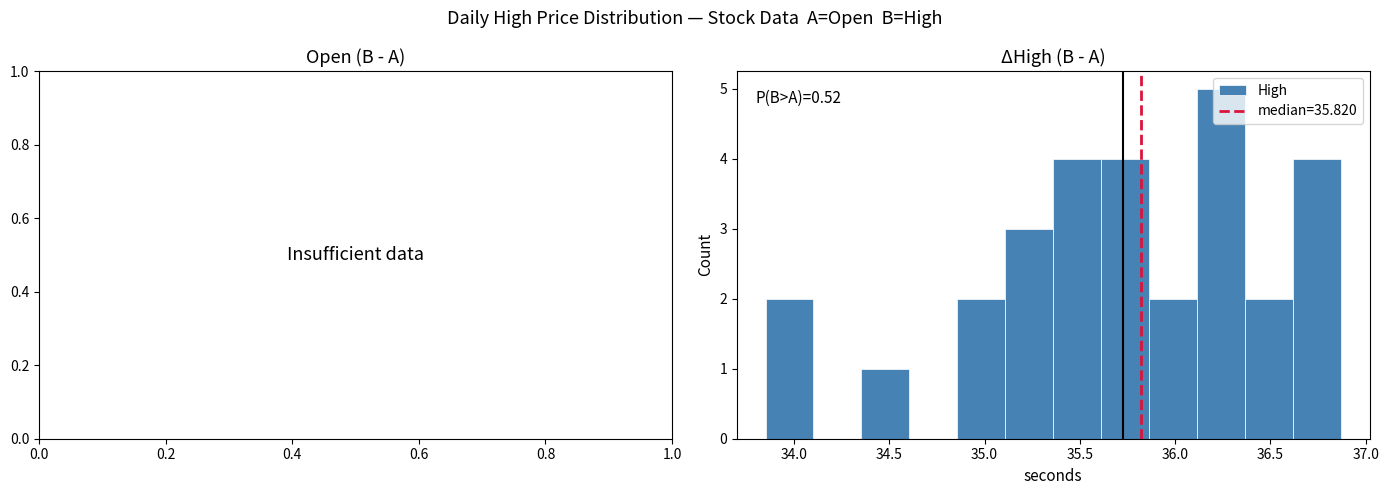

Over which range of the x-axis is the bar tallest?

36.10 to 36.35